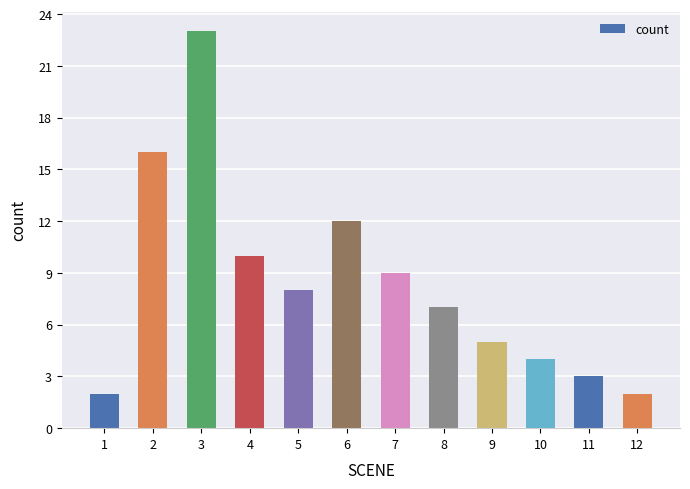

At which label does the data first exceed 8?

2